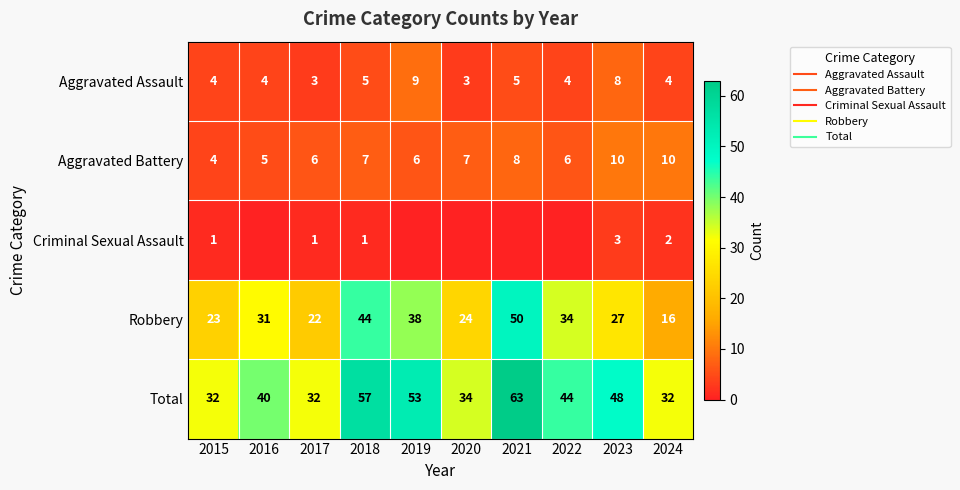

What is the total value across all series at 2024?

64